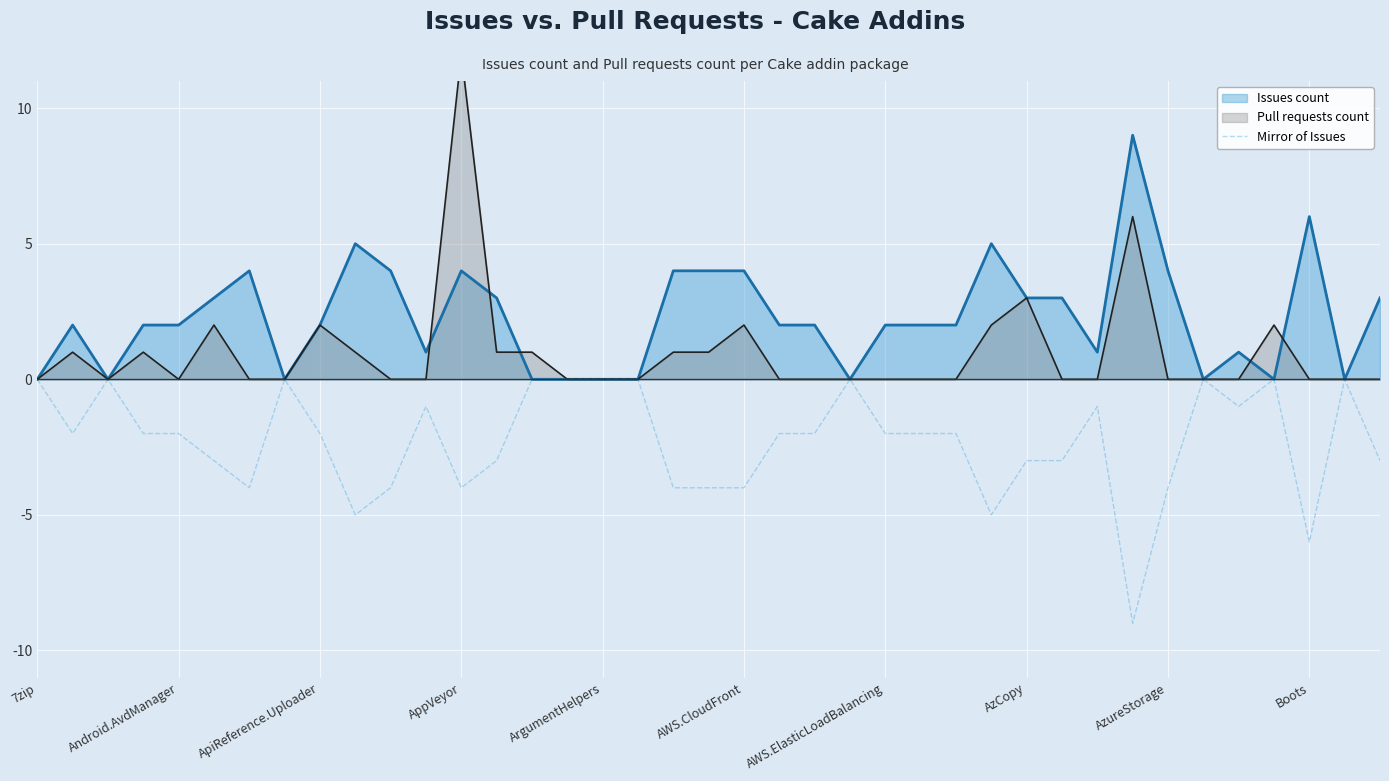

What position from the left is 18?

19